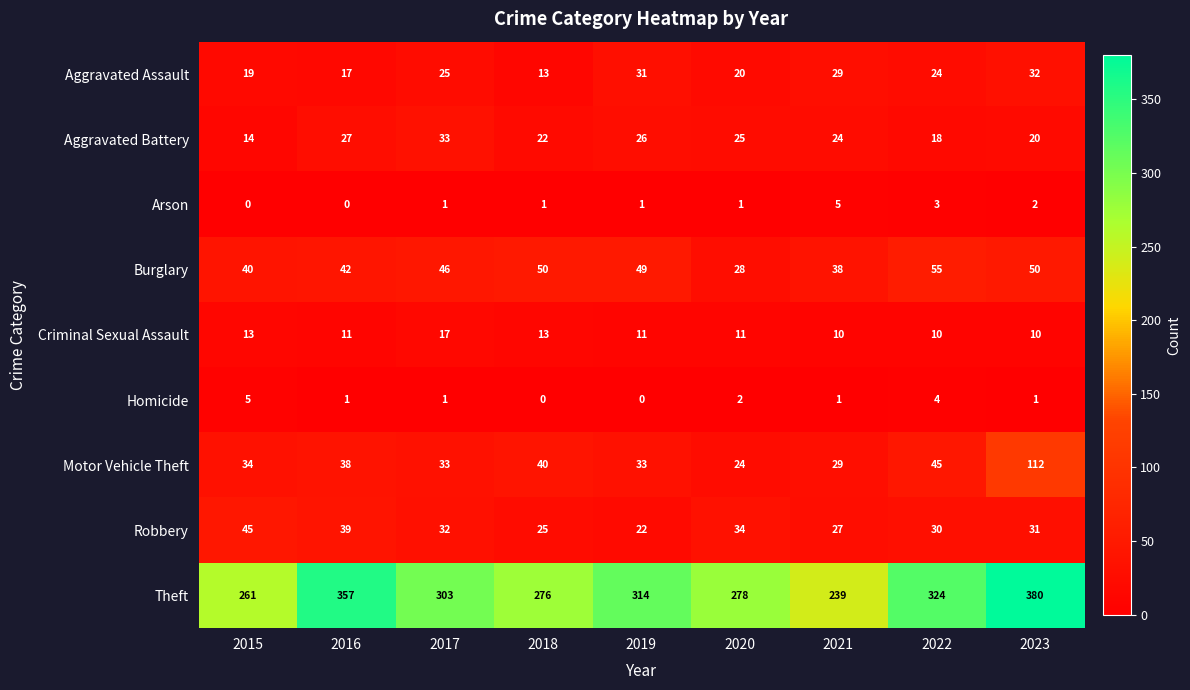

List the labels in order of Aggravated Assault value, largest first.

2023, 2019, 2021, 2017, 2022, 2020, 2015, 2016, 2018